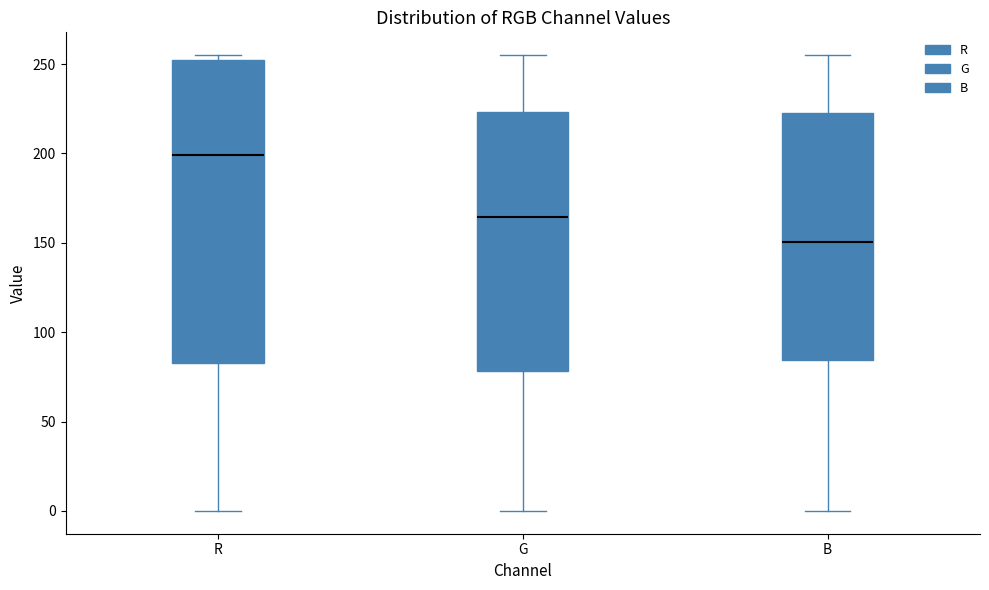

Which box has the lowest median line?

B